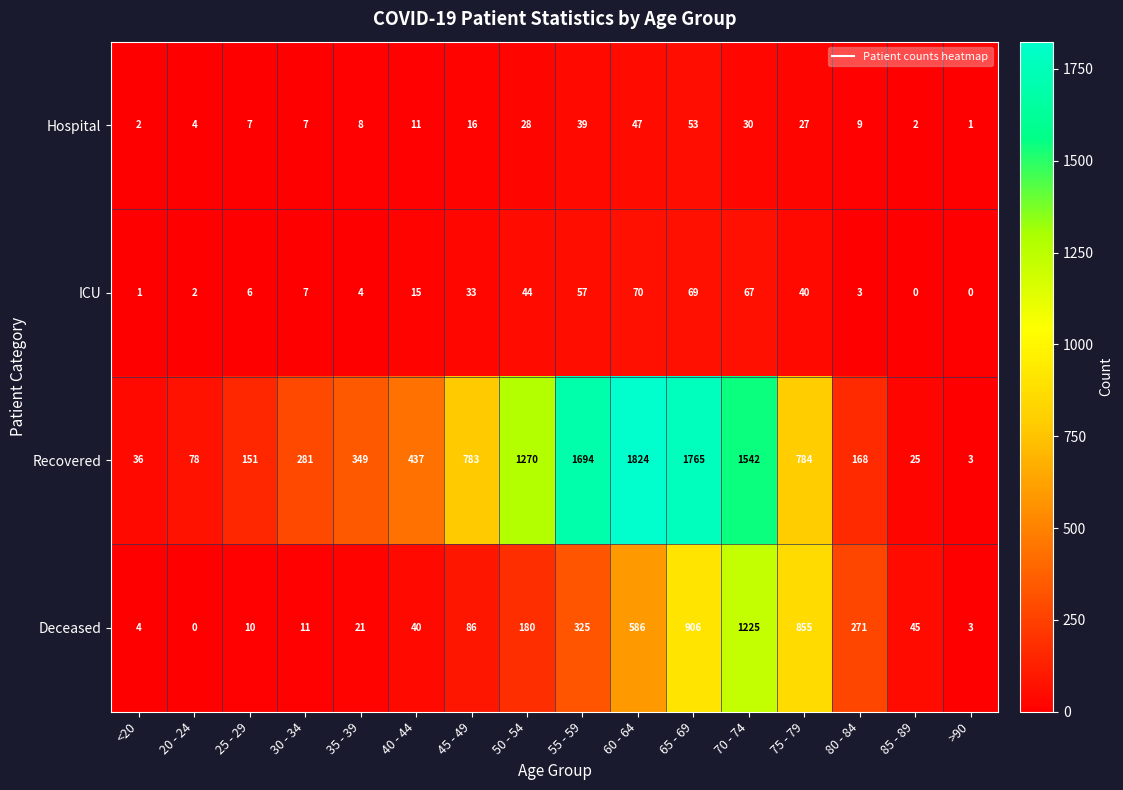

Is it true that ICU equals -28 at 85 - 89?

False